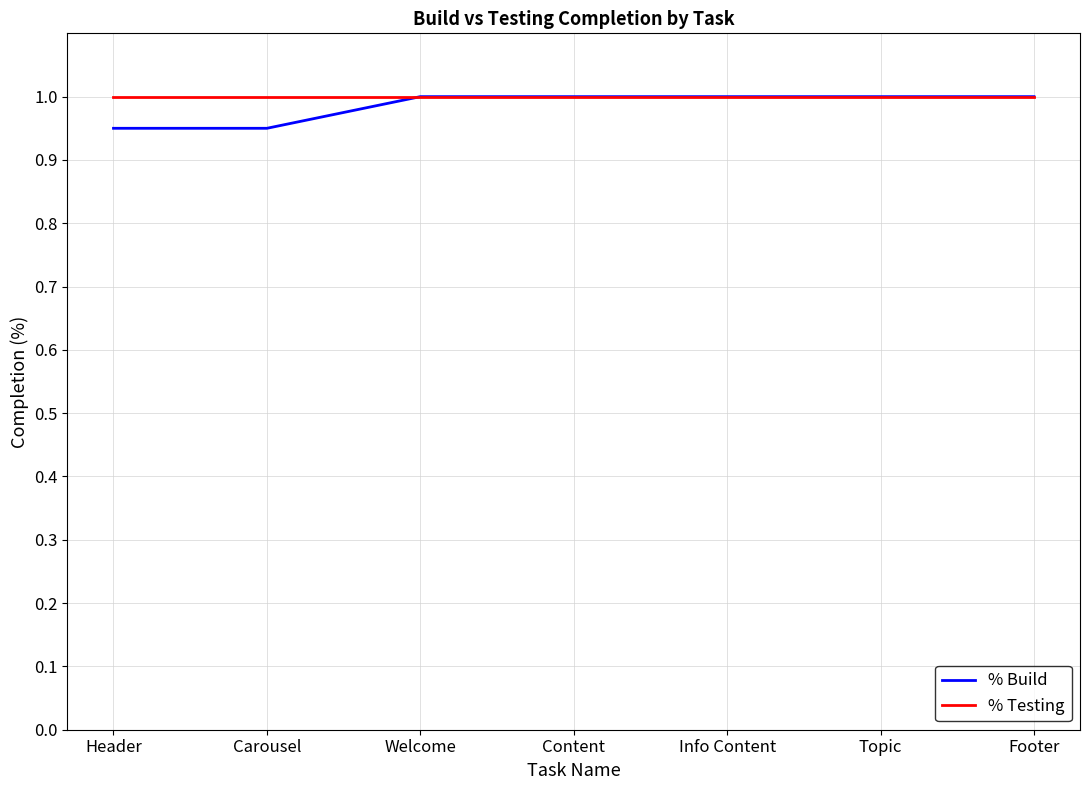

Is it true that % Build equals 0.3 at Footer?

False